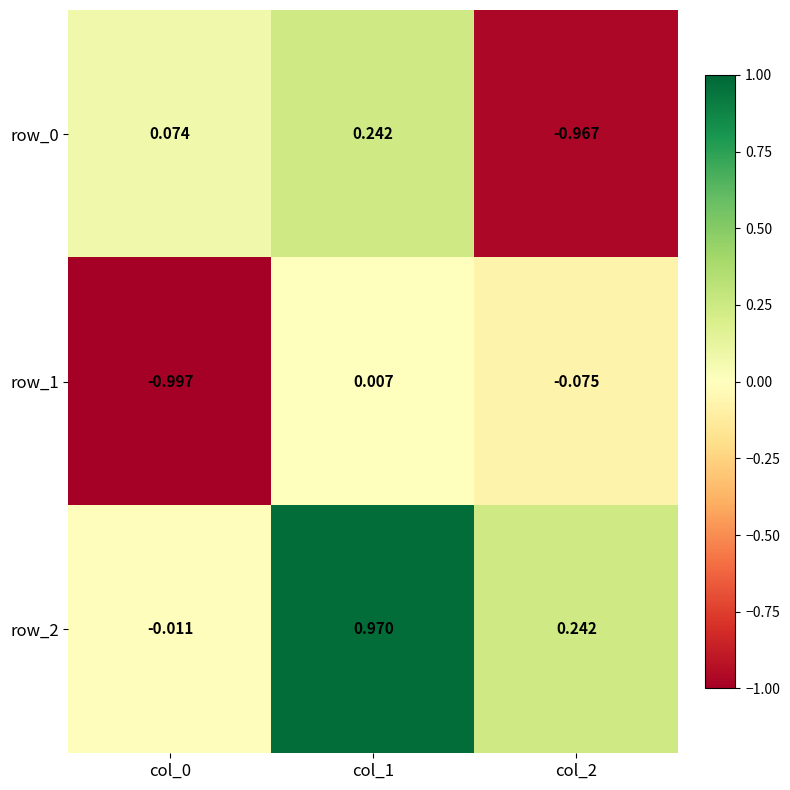

At how many categories does at least one series exceed 0?

3